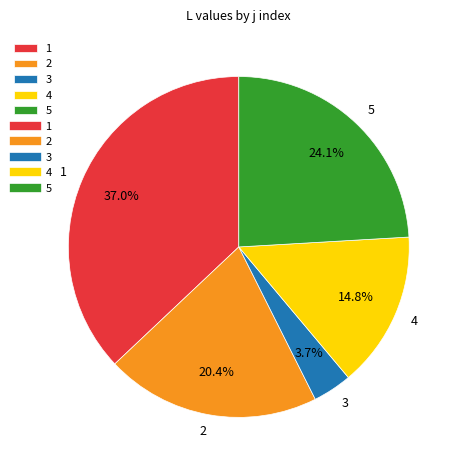

Approximately how many times larger is the value at 2 compared to 5?

0.8